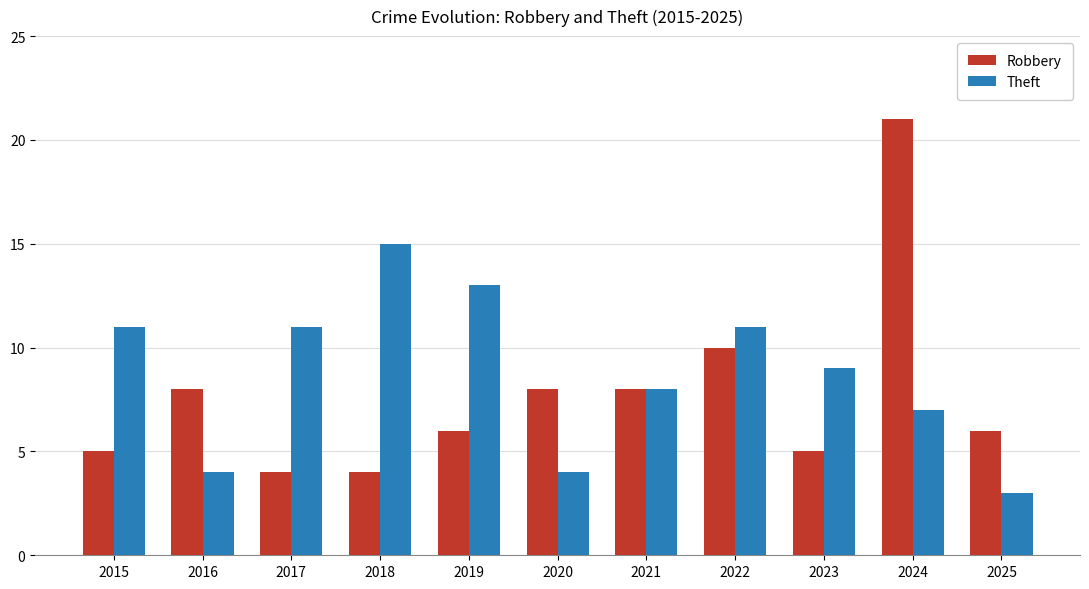

How many bars are there in each group?

2